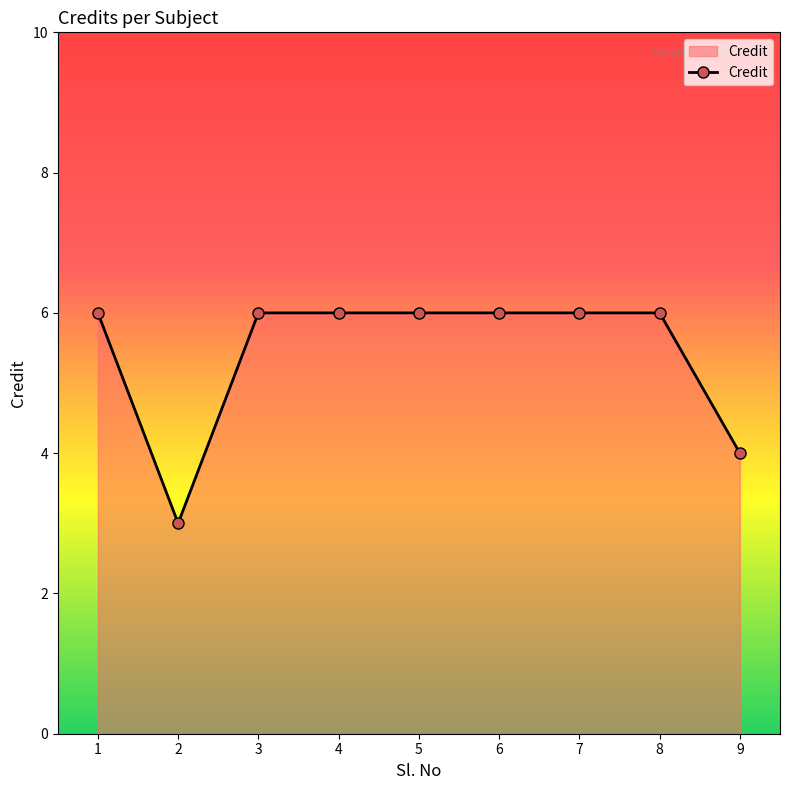

Where is the first local minimum?

2